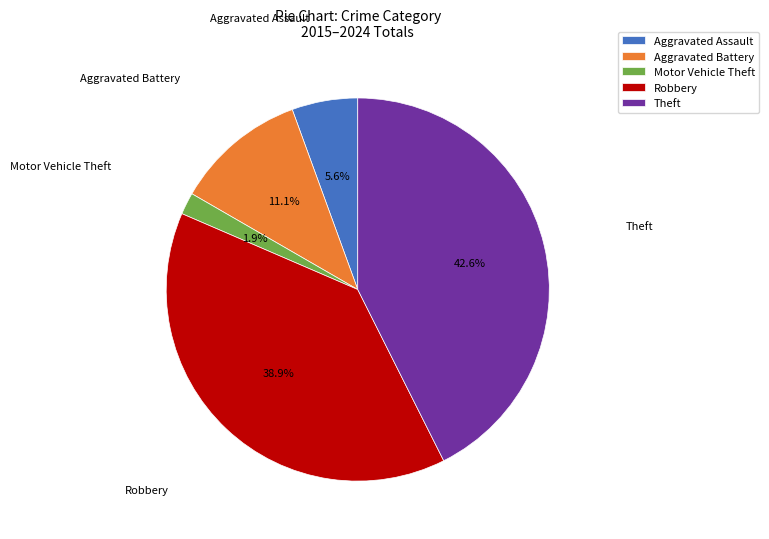

To the nearest percent, what is the combined percentage of Motor Vehicle Theft and Robbery?

41%